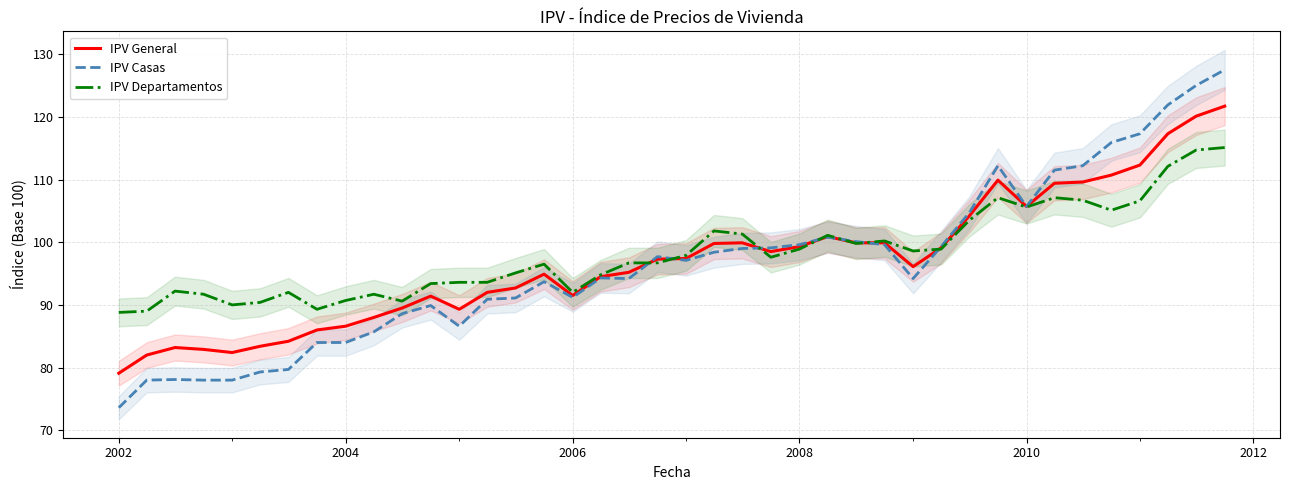

Does the chart display data point markers on the line(s)?

No